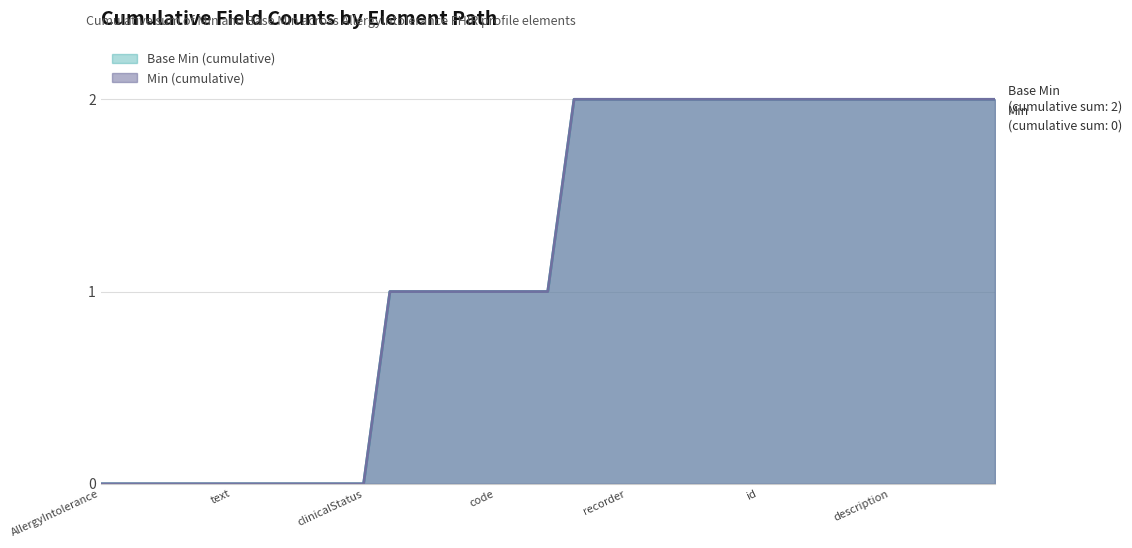

How many lines are shown in the chart?

2